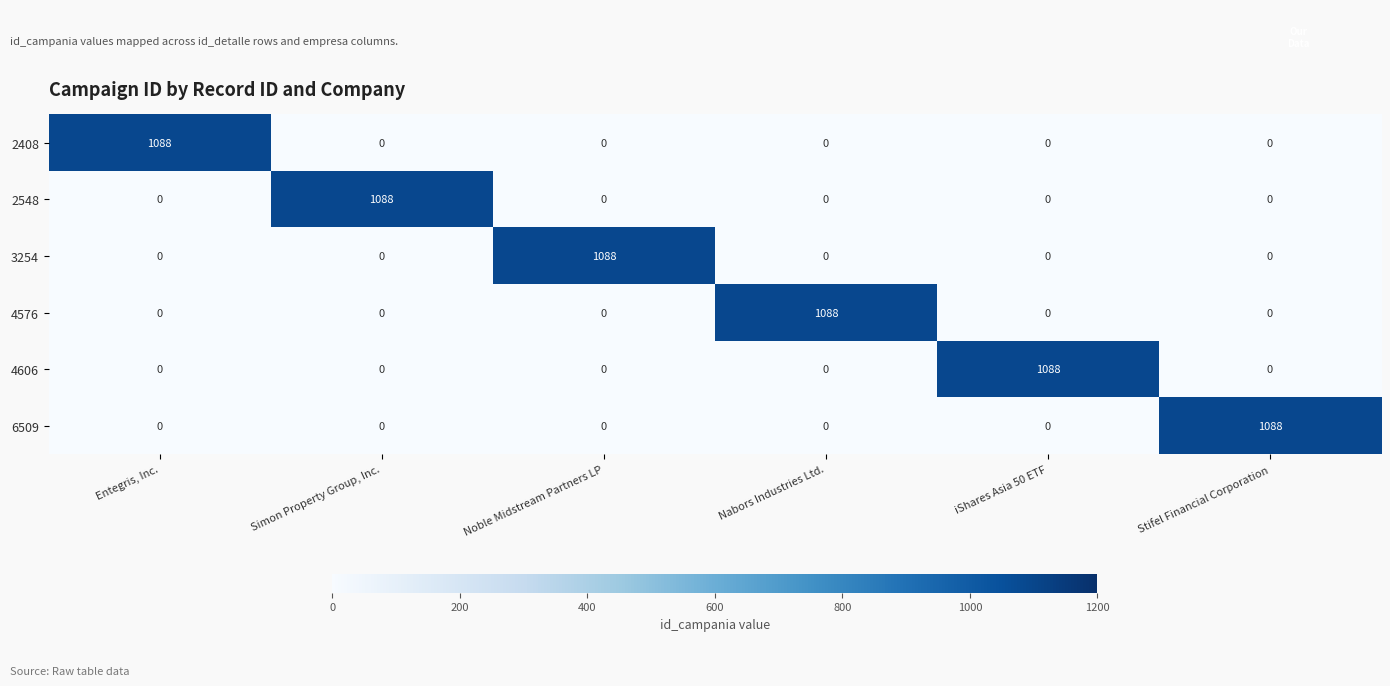

What is the spread (max minus min) of values at Nabors Industries Ltd.?

1088